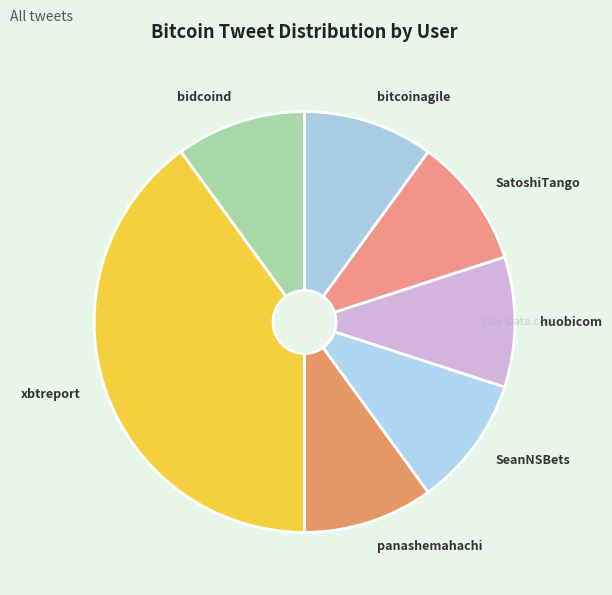

Approximately how many times larger is the value at huobicom compared to SatoshiTango?

1.0